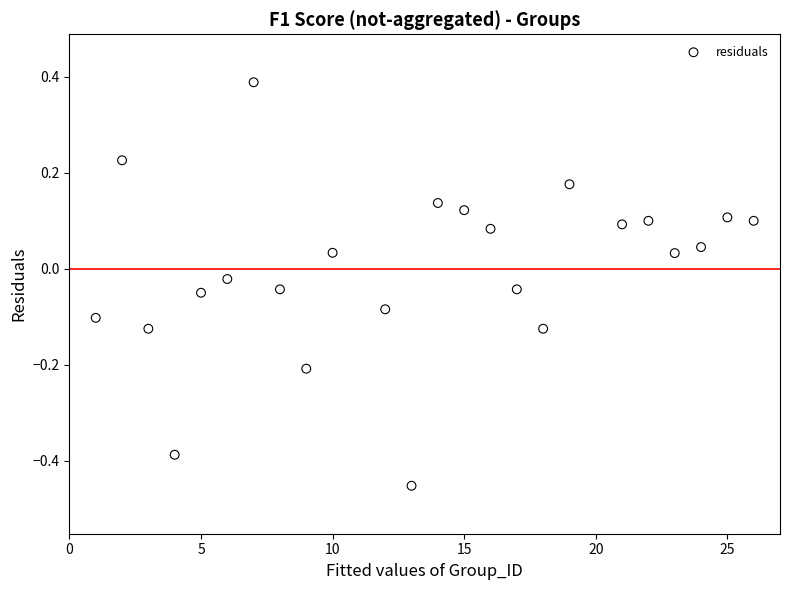

What is the range of X values (max minus min)?

25.0